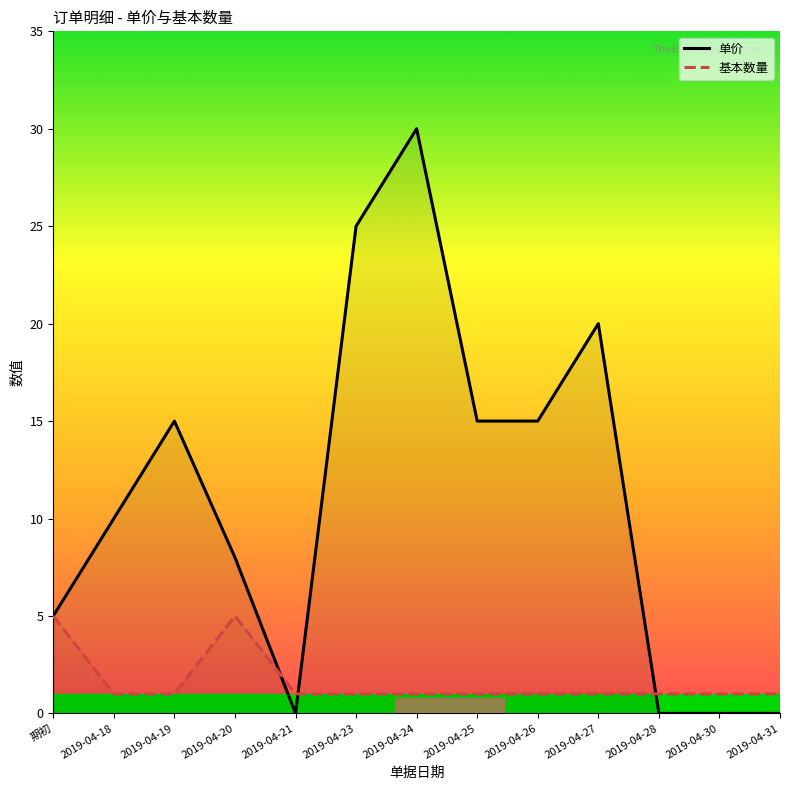

What is the label of the 13th point from the left?

2019-04-31